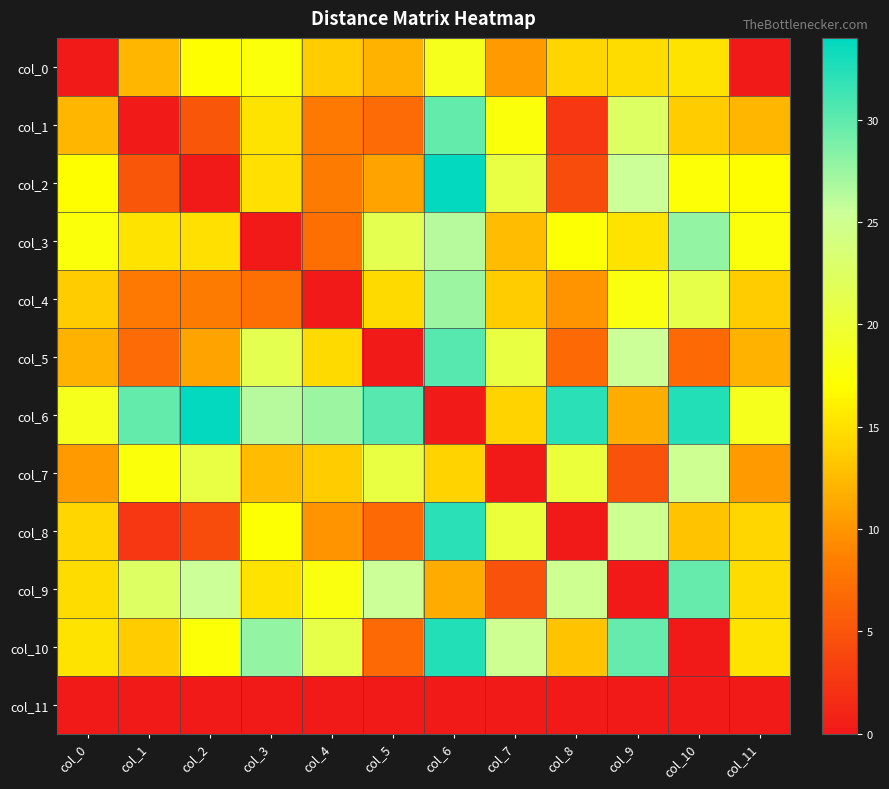

Between col_4 and col_0, which is larger?

col_4